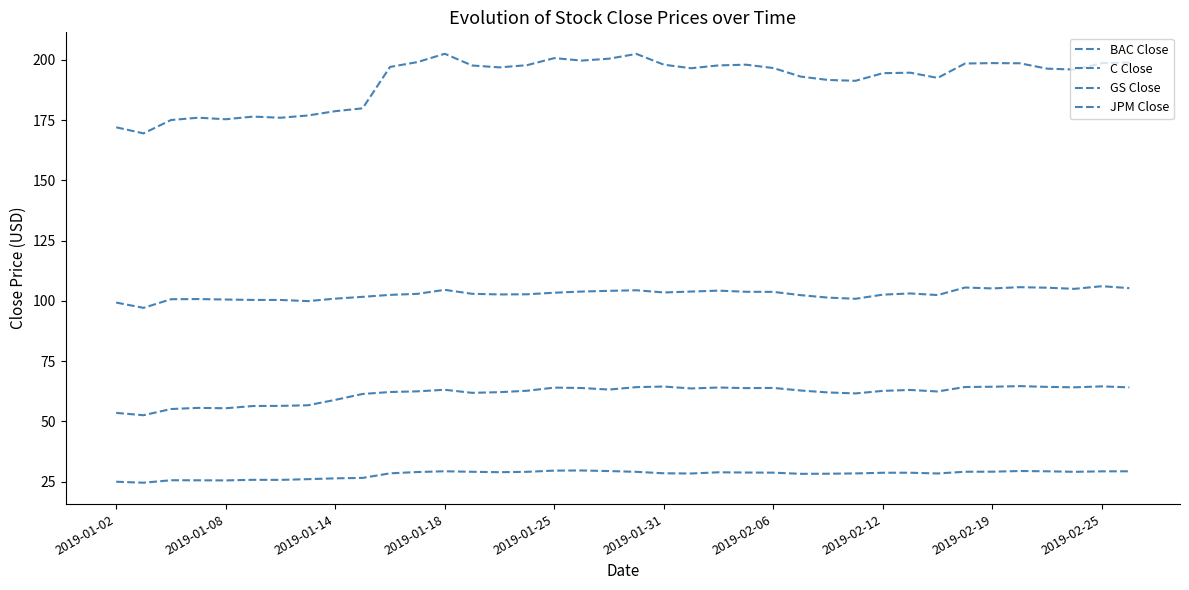

Reading left to right, transcribe all the data shown in this chart.

BAC Close: 25.0	24.6	25.6	25.6	25.5	25.8	25.7	26.0	26.4	26.5	28.5	29.0	29.3	29.1	28.9	29.1	29.6	29.6	29.4	29.1	28.5	28.4	28.9	28.8	28.7	28.2	28.3	28.4	28.7	28.7	28.4	29.1	29.1	29.4	29.3	29.1	29.3	29.3
C Close: 53.5	52.6	55.1	55.6	55.5	56.4	56.4	56.7	58.9	61.4	62.2	62.5	63.1	61.8	62.1	62.7	64.0	63.8	63.2	64.2	64.5	63.7	64.1	63.8	63.9	62.8	62.0	61.6	62.7	63.0	62.4	64.3	64.4	64.6	64.3	64.1	64.5	64.1
GS Close: 172.0	169.5	175.1	176.0	175.4	176.5	176.0	176.9	178.7	179.9	197.1	199.1	202.5	197.7	196.9	197.8	200.7	199.7	200.5	202.5	198.0	196.5	197.7	198.0	196.6	193.1	191.7	191.3	194.5	194.7	192.5	198.5	198.7	198.6	196.4	196.0	198.6	198.9
JPM Close: 99.3	97.1	100.7	100.8	100.6	100.4	100.4	99.9	100.9	101.7	102.5	102.9	104.6	102.9	102.7	102.7	103.4	103.9	104.2	104.4	103.5	103.9	104.2	103.8	103.7	102.4	101.4	100.9	102.6	103.1	102.4	105.6	105.2	105.7	105.5	105.0	106.1	105.3